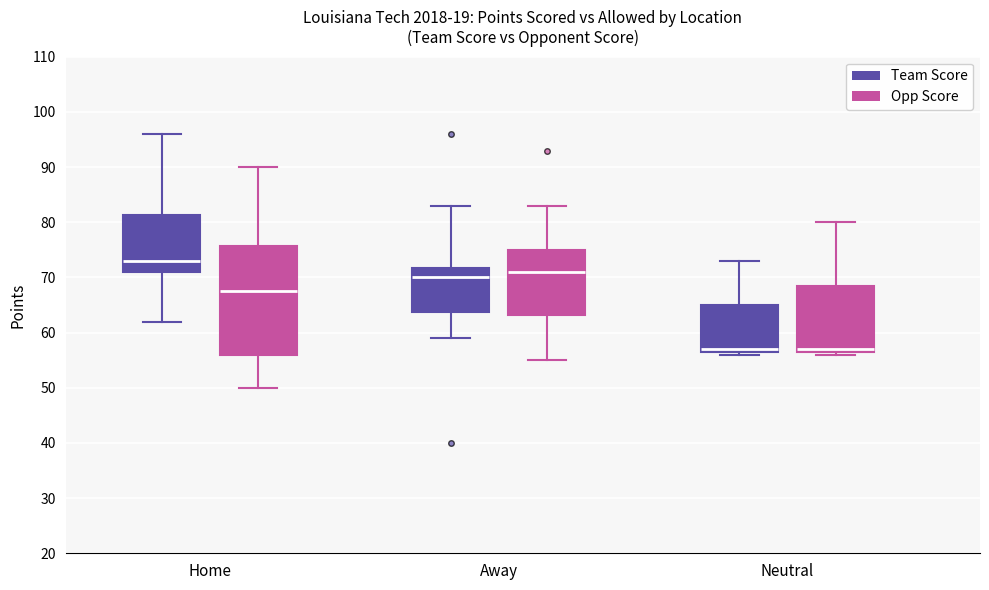

Comparing the boxes themselves (not the whiskers), which one is the tallest?

Home (Opp Score)